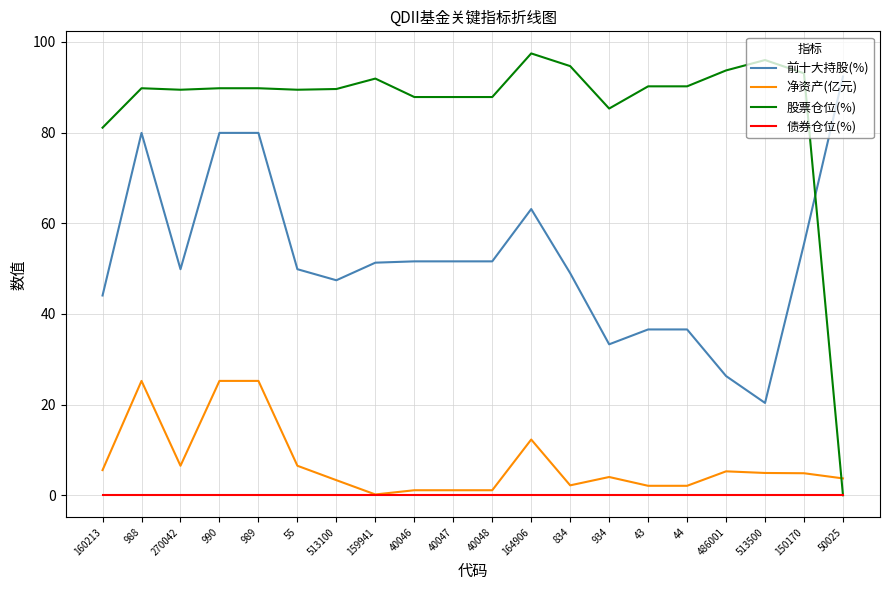

Which series has the largest total across all categories?

股票仓位(%)